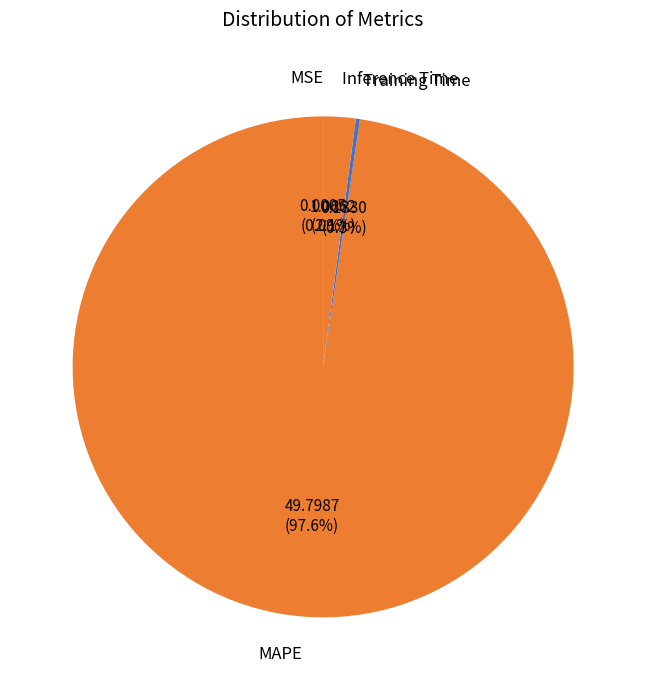

What portion of the pie excludes Inference Time?

97.9%